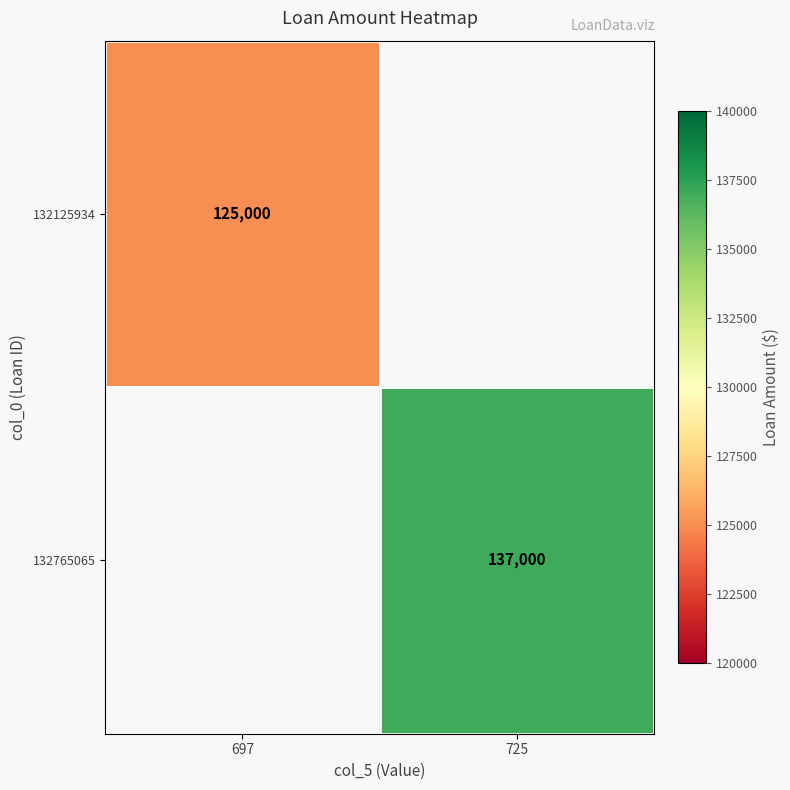

The value of 132765065 at 725 is 137000. True or false?

True